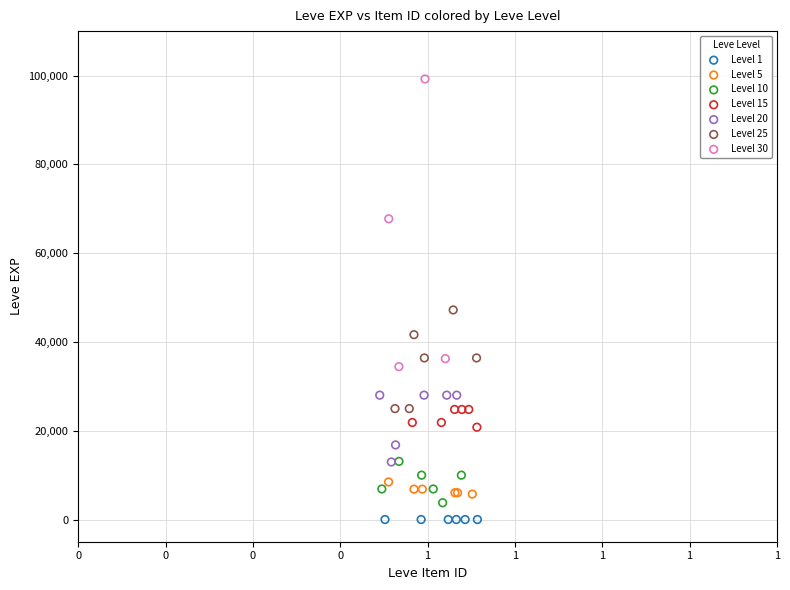

Which series reaches the maximum Y coordinate?

Level 30